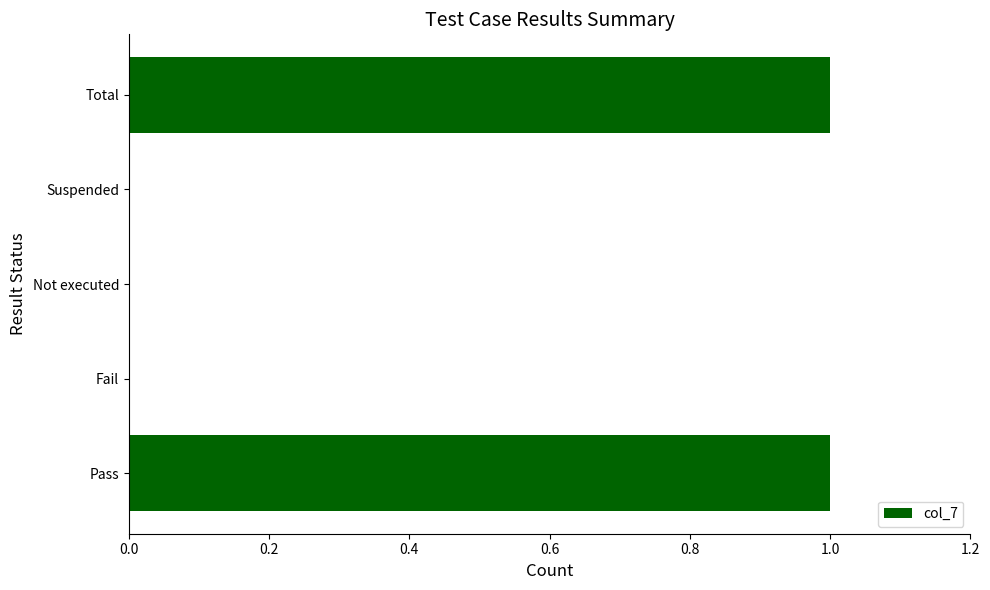

True or false: the data shows 2 at Pass.

False